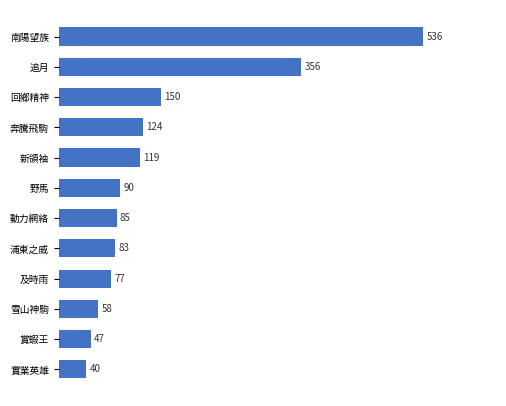

What is the difference between the maximum and second lowest values?

489